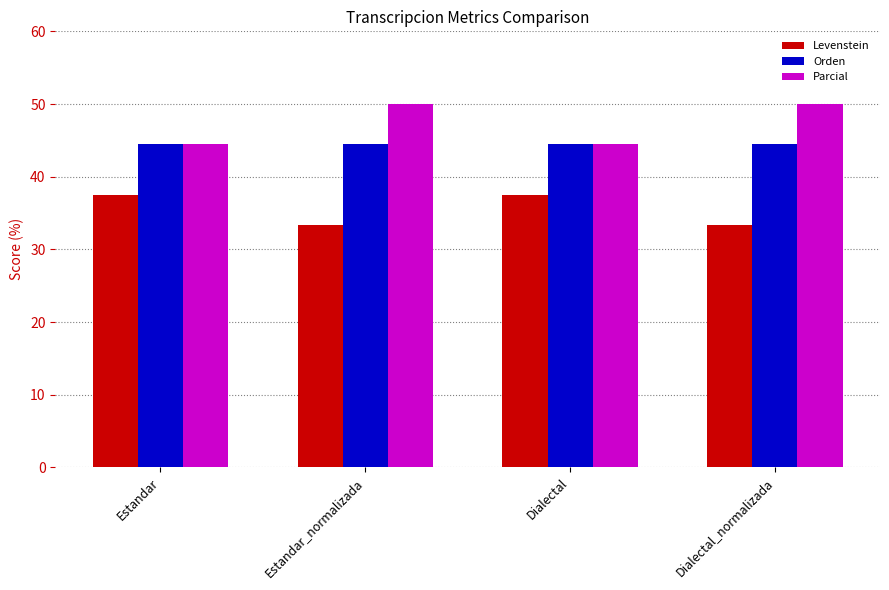

At Estandar_normalizada, list the series in order from smallest to largest.

Levenstein, Orden, Parcial